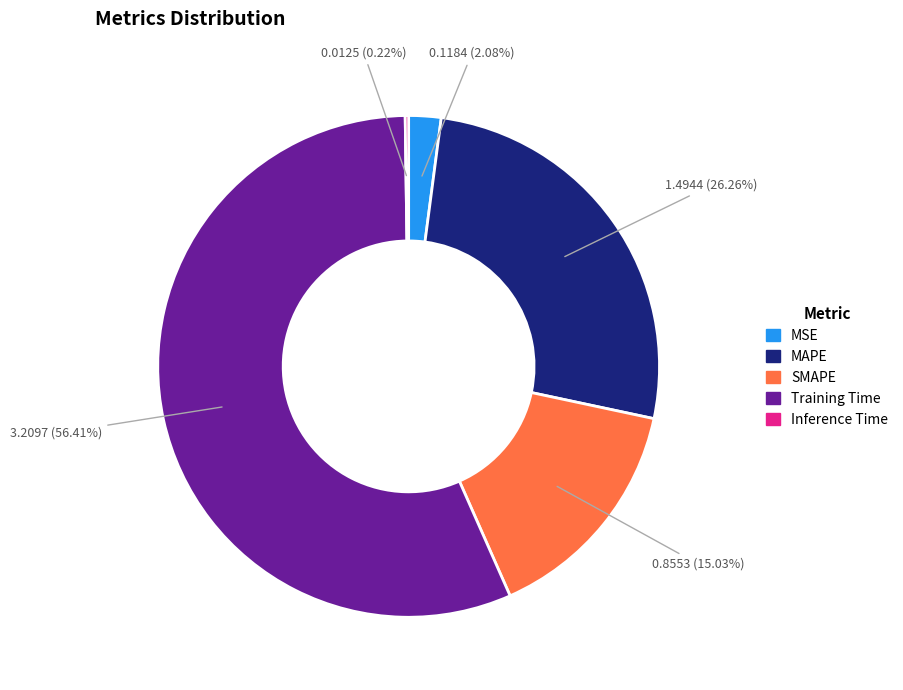

Which has a higher value, MAPE or Training Time?

Training Time